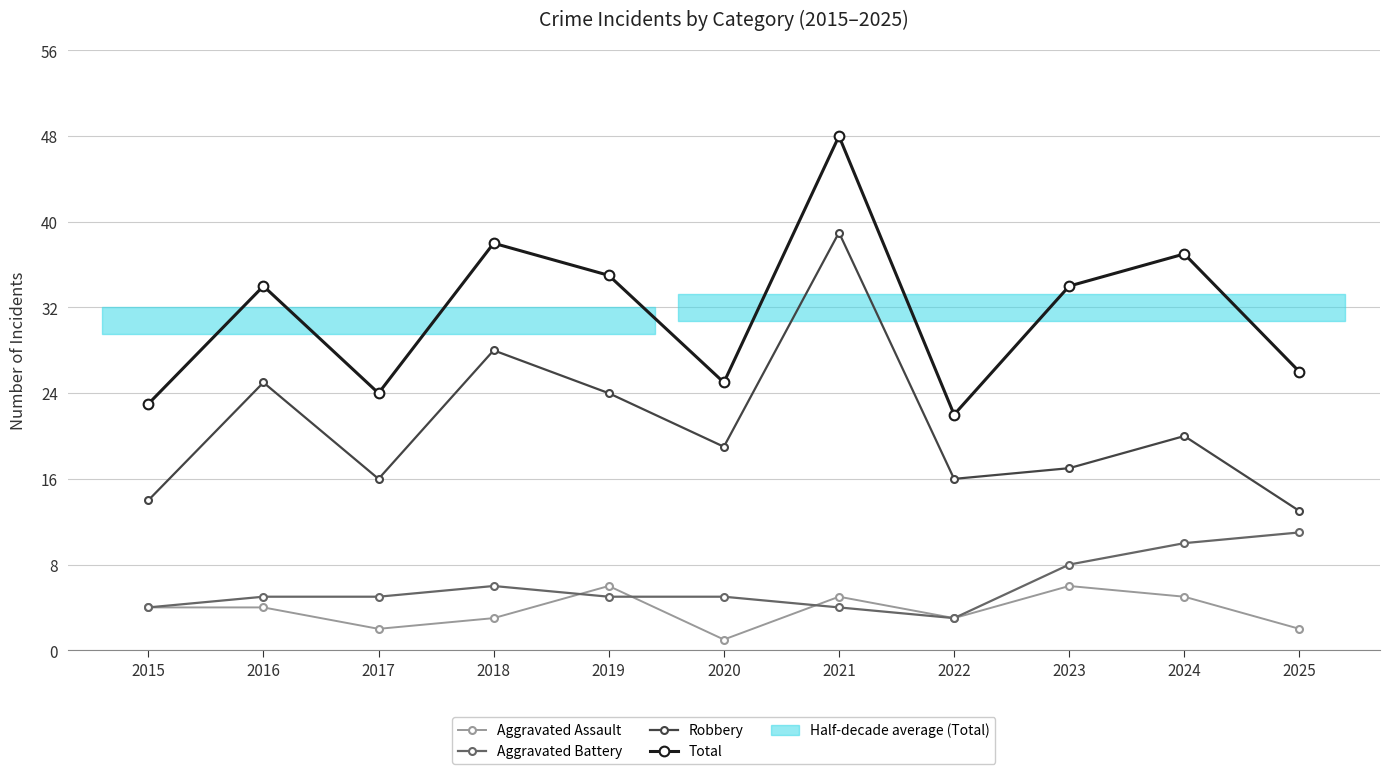

Is the value of Aggravated Battery at 2023 greater than the value of Total at 2025?

No